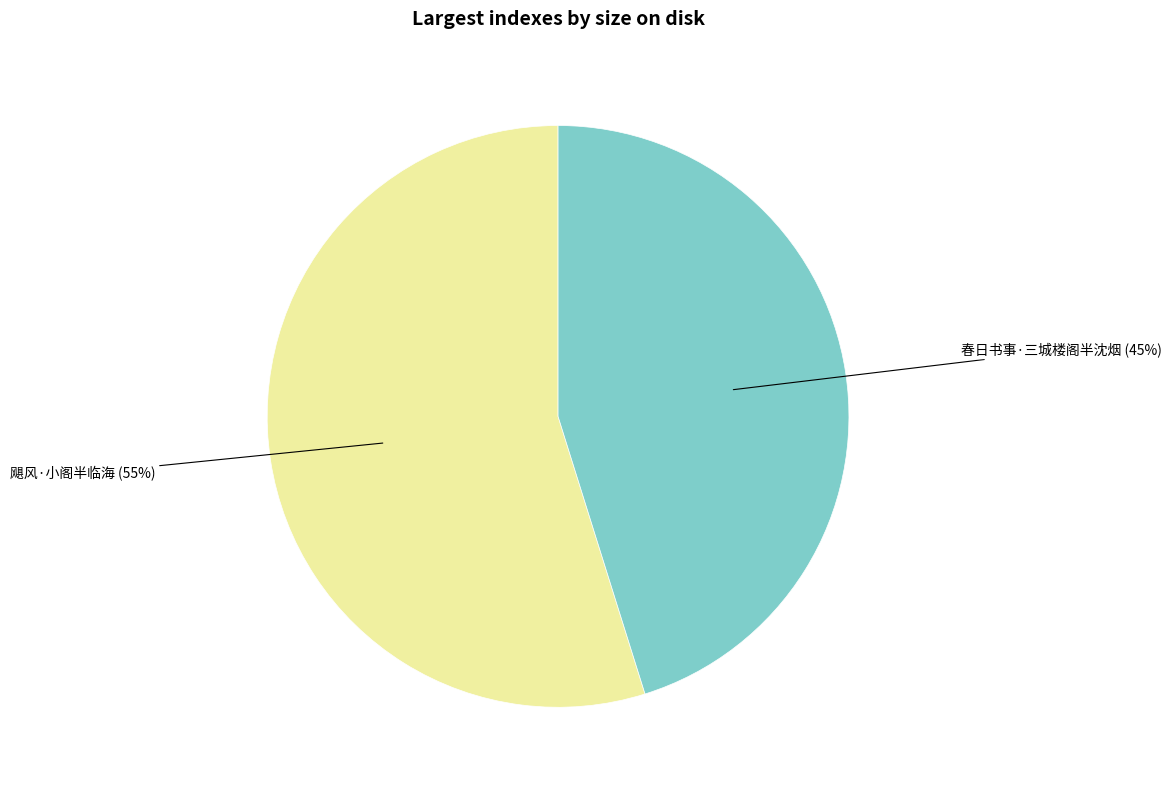

Combined, do 春日书事·三城楼阁半沈烟 and 飓风·小阁半临海 account for over 50%?

Yes